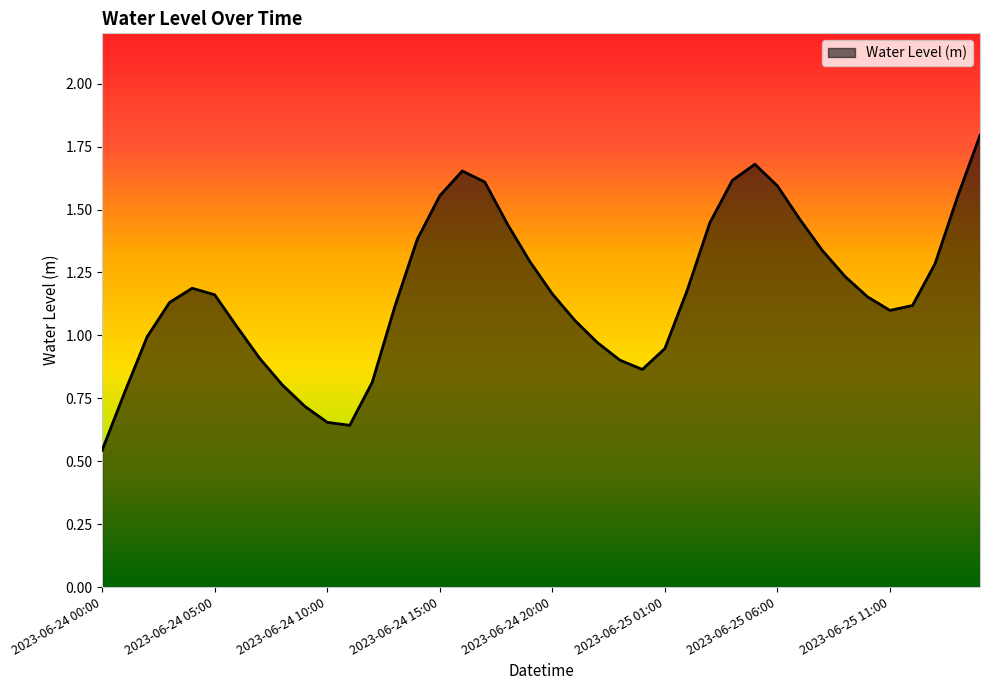

What is the maximum value shown in the chart?

1.8